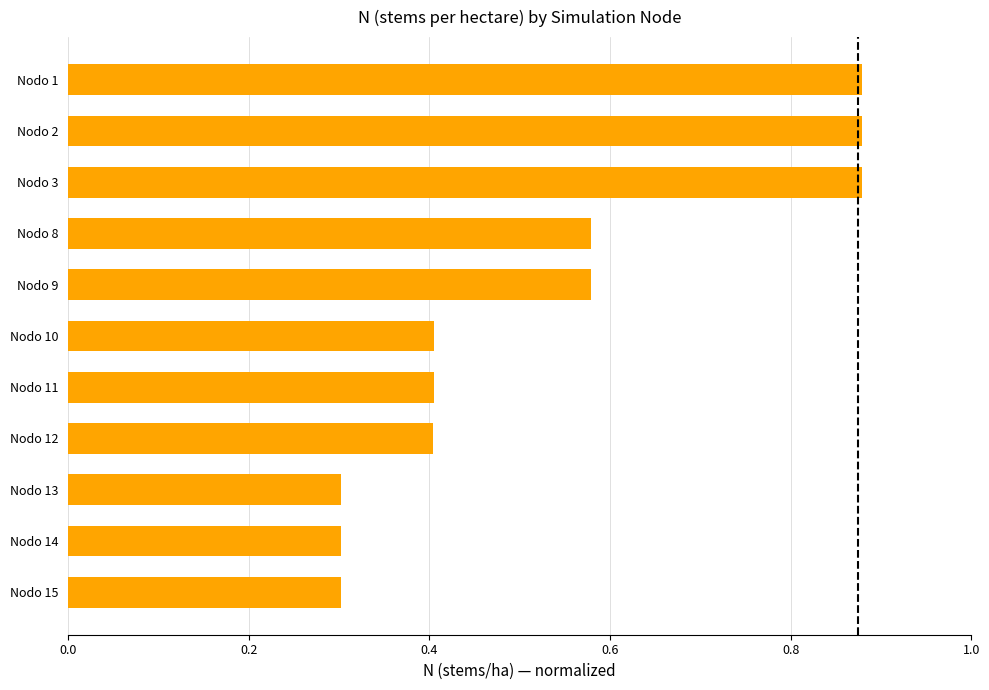

What is the smallest value displayed?

0.3